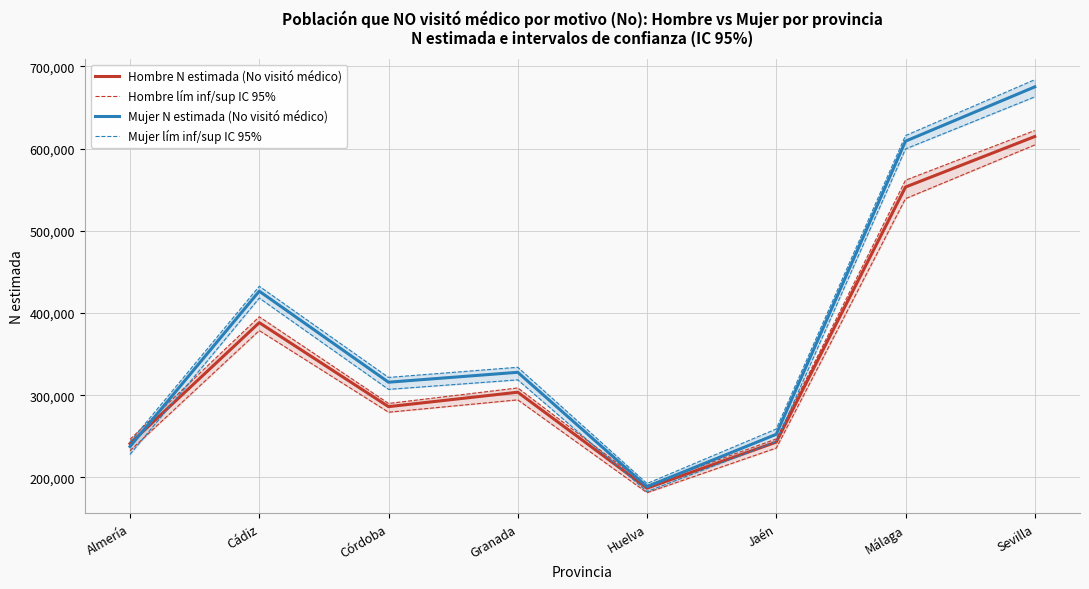

At how many categories does at least one series exceed 655486?

1